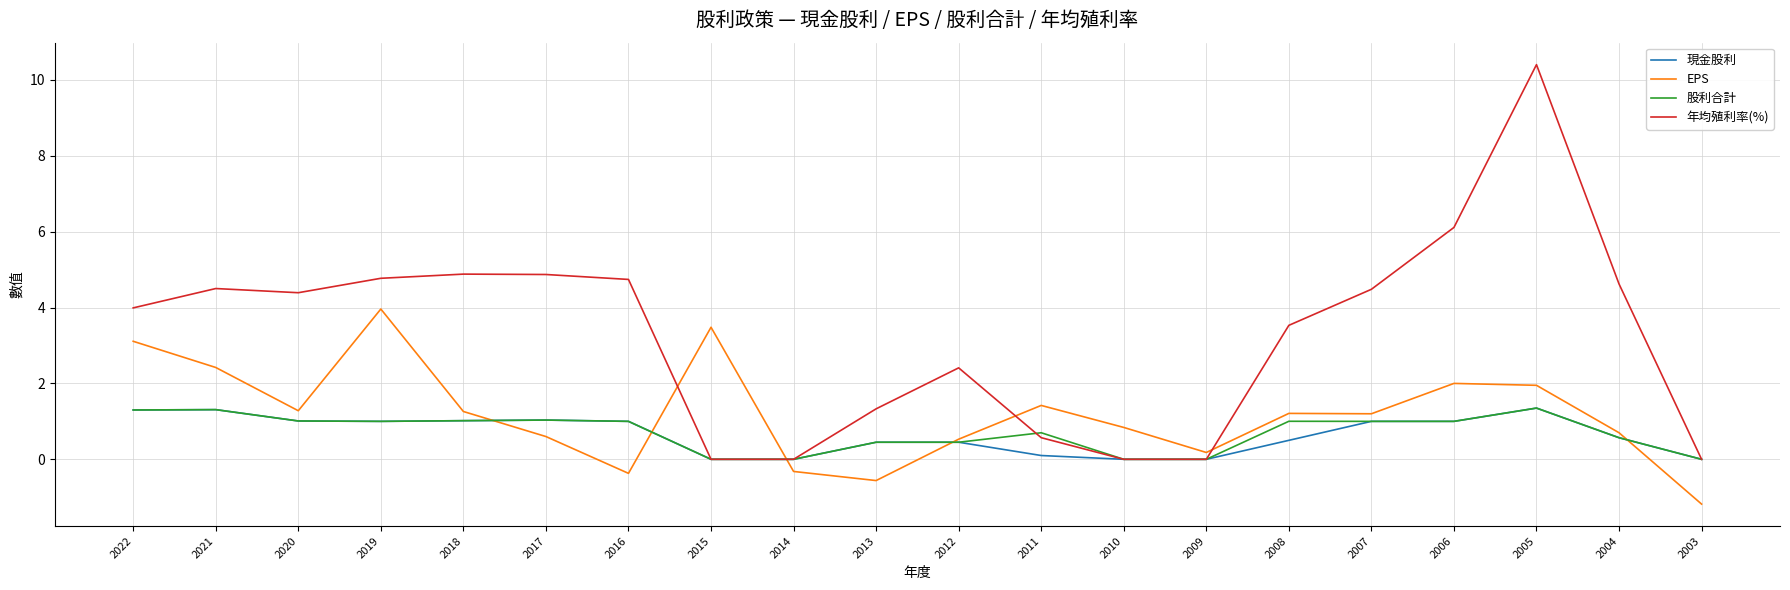

Is the value of 現金股利 at 2022 greater than the value of 股利合計 at 2007?

Yes